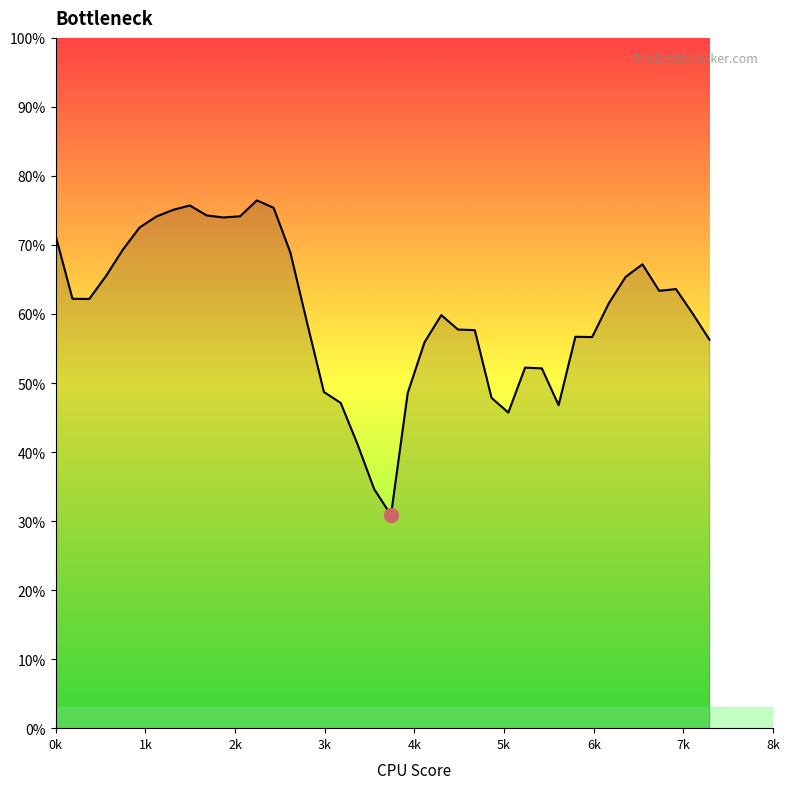

What is the difference between the maximum and minimum values?

45.6